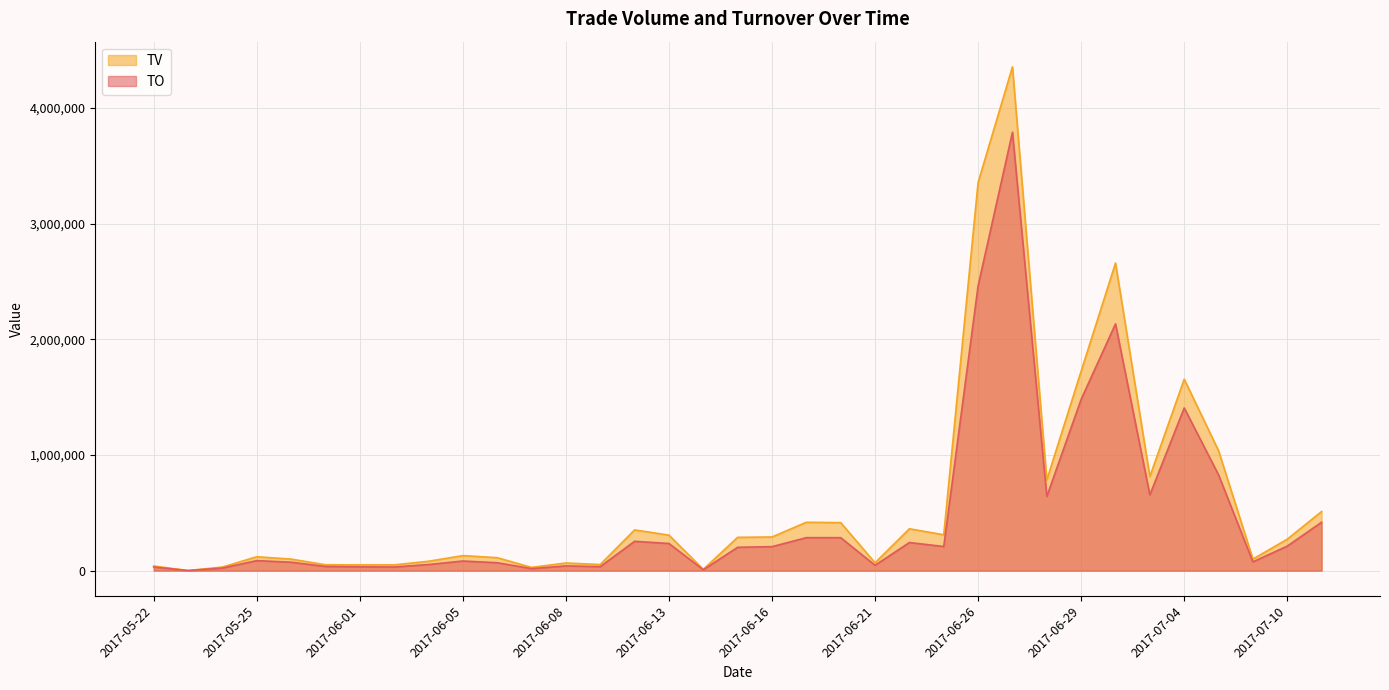

True or false: TV and TO cross at least once.

False